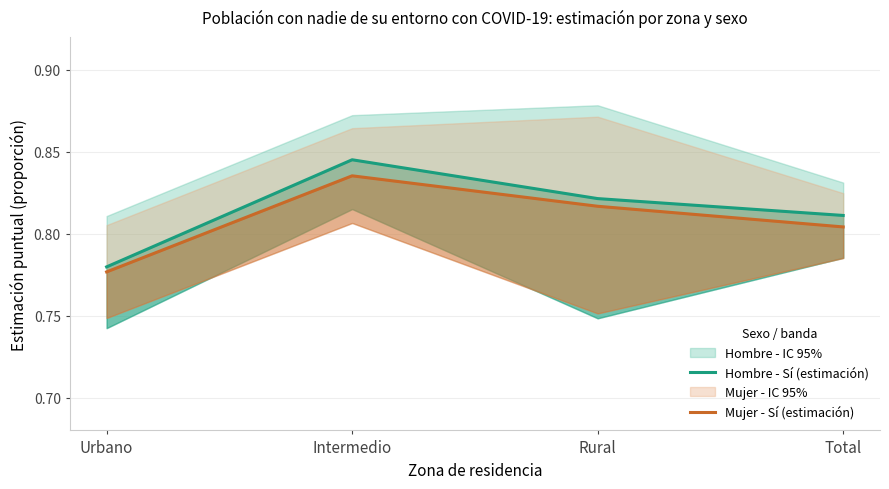

Which series has the largest total across all categories?

Hombre - Sí (estimación)